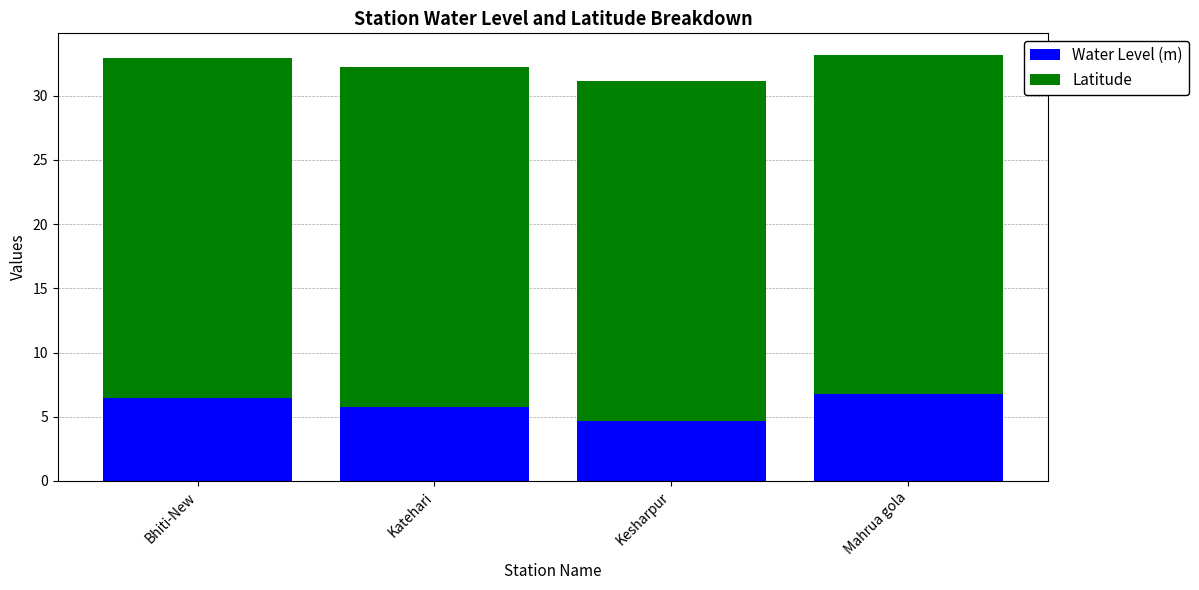

Where is Water Level (m) nearest to the value 5?

Kesharpur